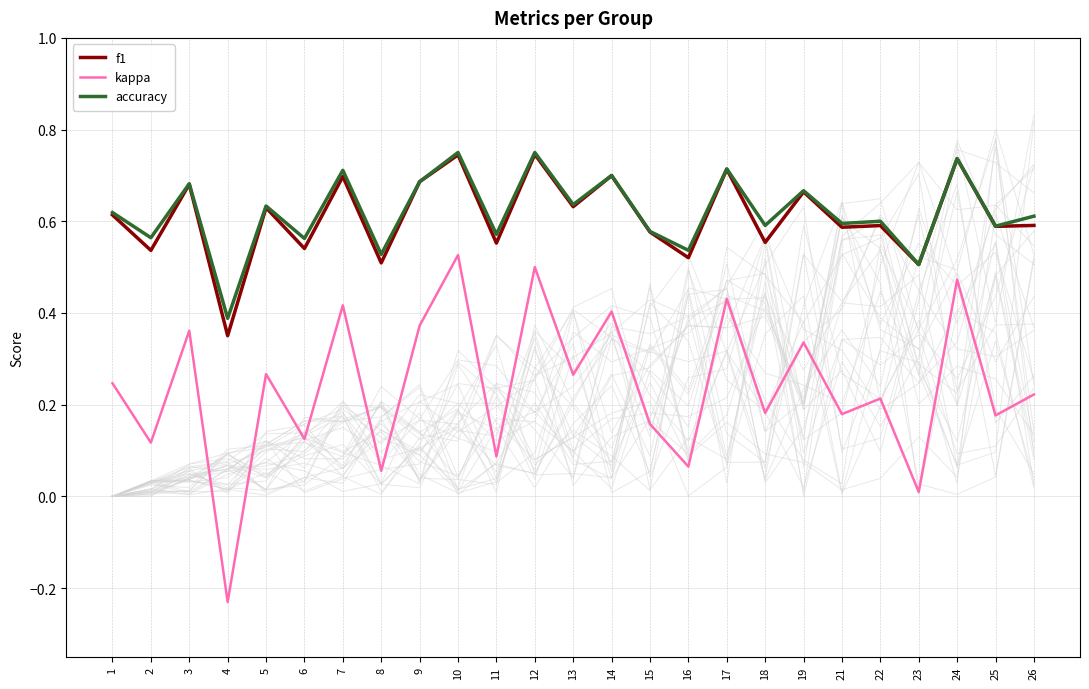

Where is the first local maximum for f1?

3